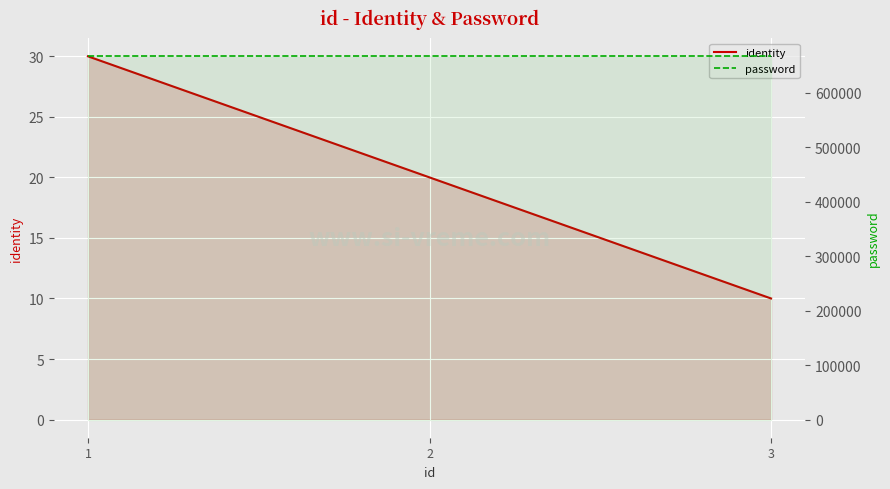

Which category has the lowest value in the password series?

1